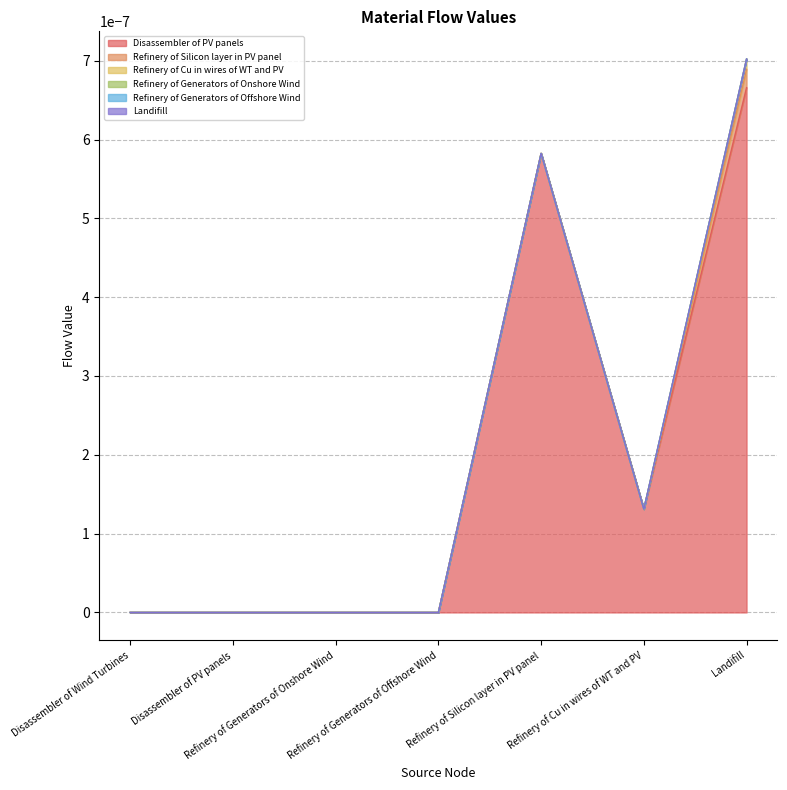

Which has a higher value, Disassembler of Wind Turbines or Landifill?

Landifill